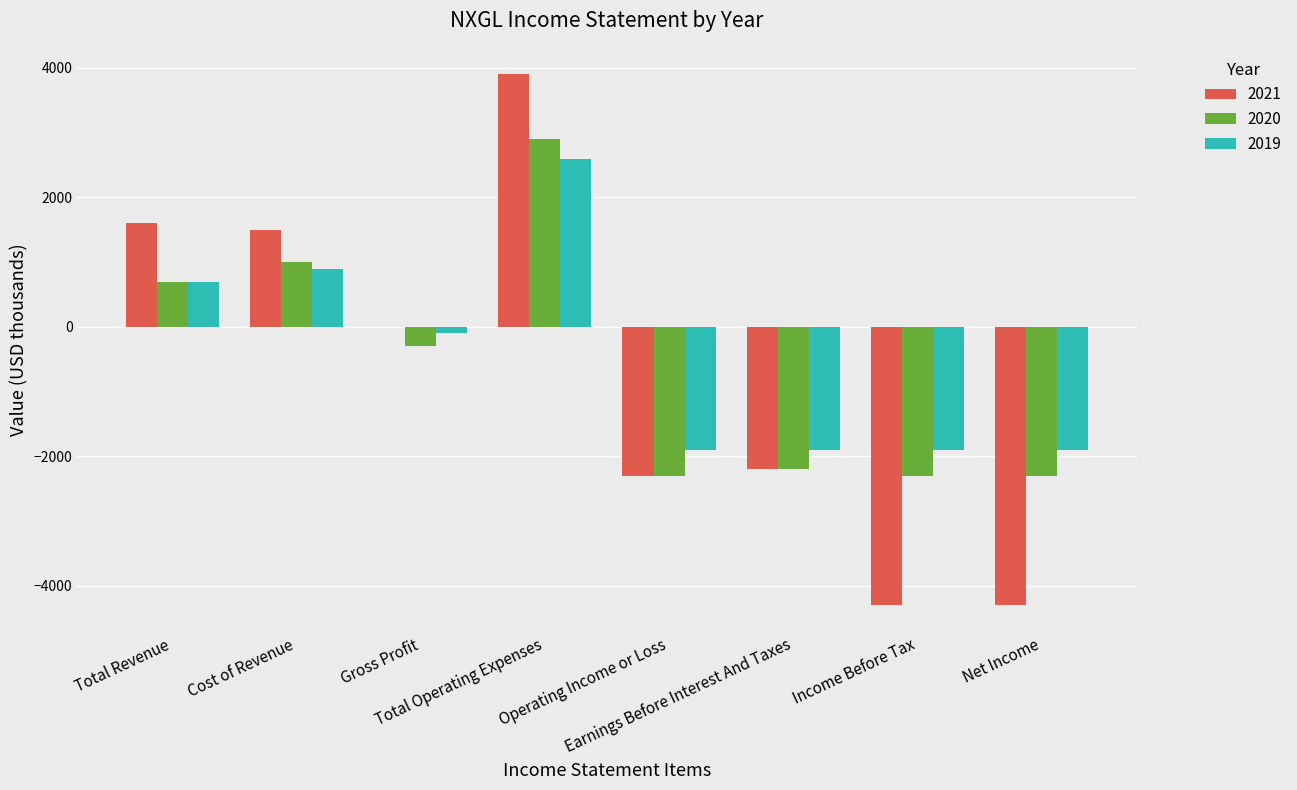

What is the highest value of the 2021 series?

3900